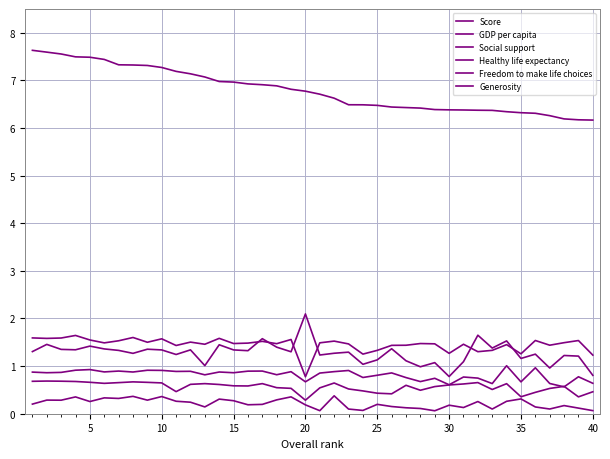

What is the minimum value for Healthy life expectancy?

0.6